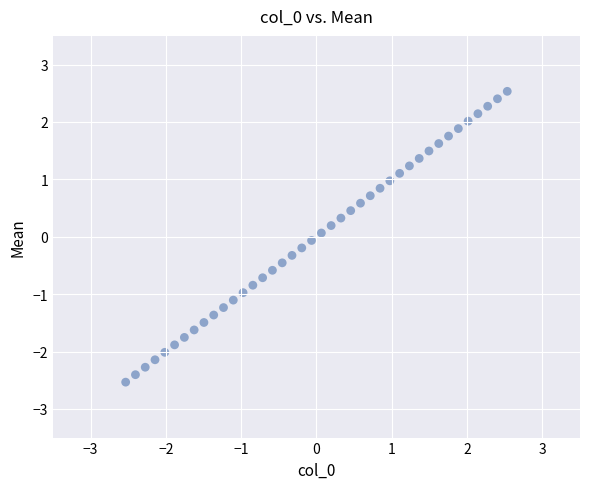

What is the range of X values (max minus min)?

5.1